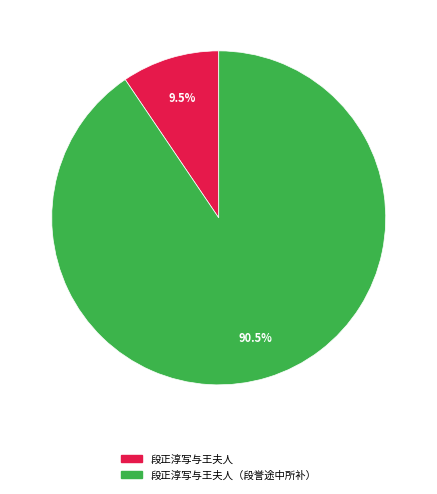

Is there any slice that represents more than half of the pie?

Yes